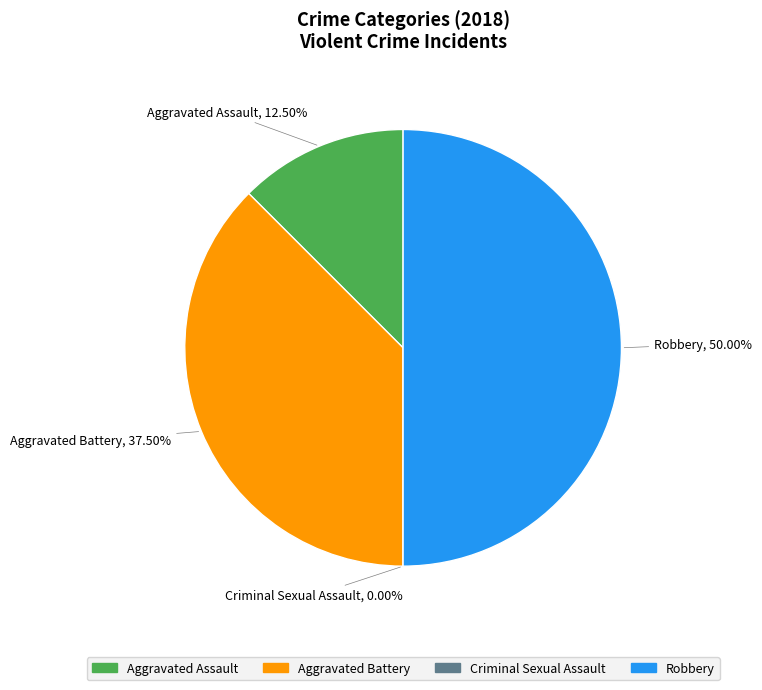

Which slice is the largest?

Robbery